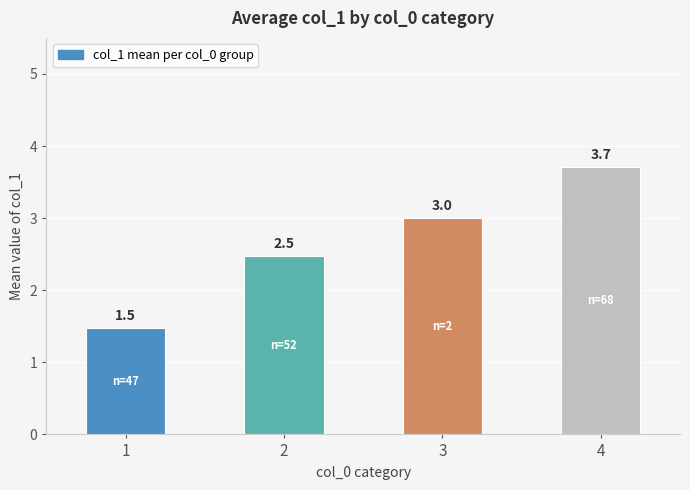

List the labels in order of value, largest first.

4, 3, 2, 1